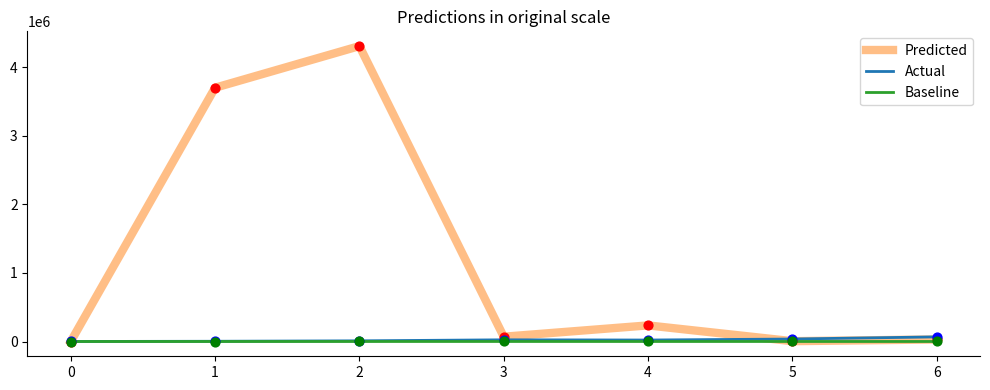

Which series has the largest total across all categories?

Predicted